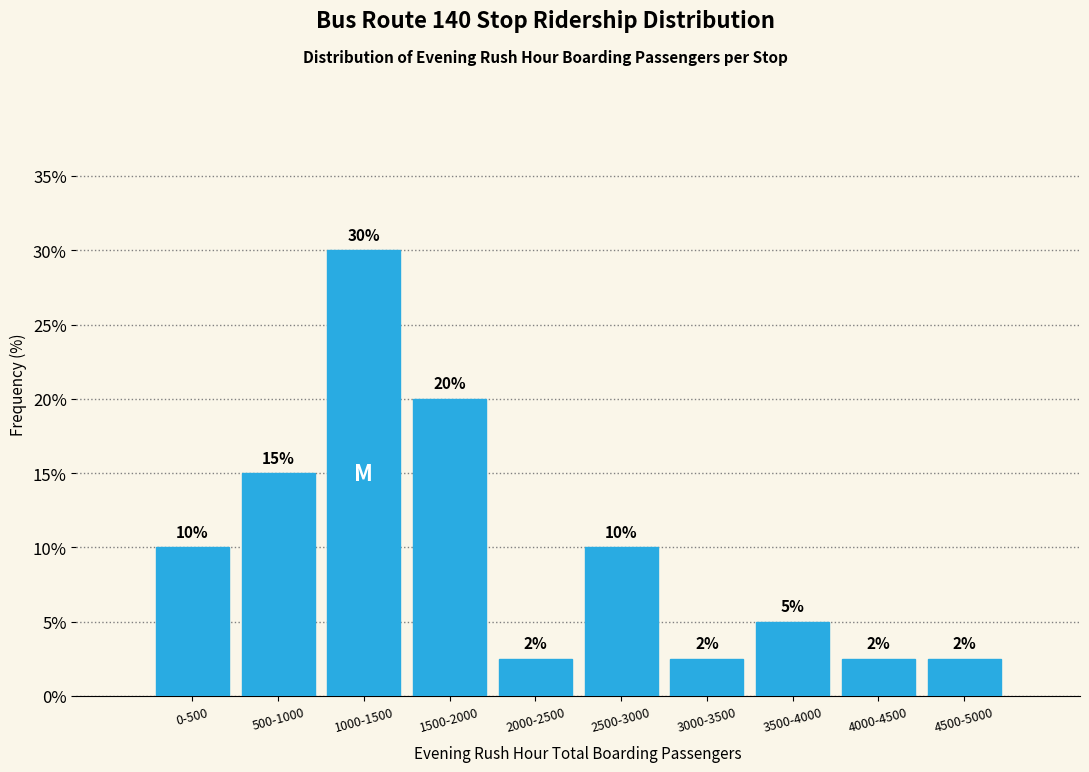

What is the sum of the values at 2500-3000 and 1000-1500?

40.0